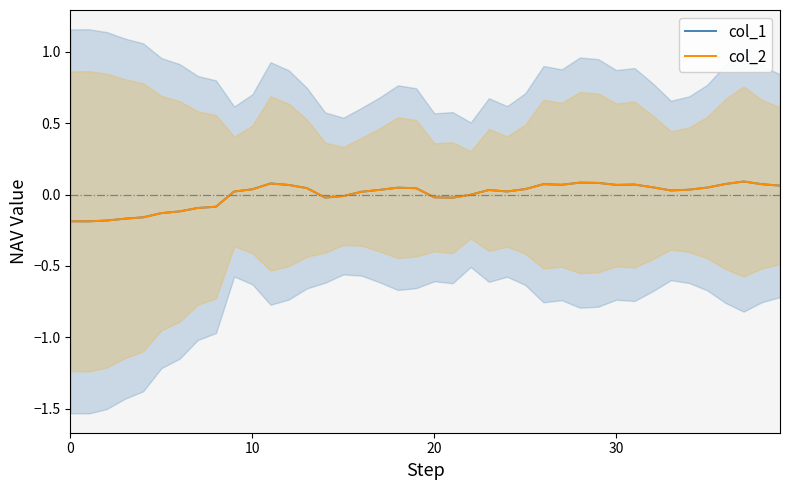

How many data points in col_2 are less than 0?

14